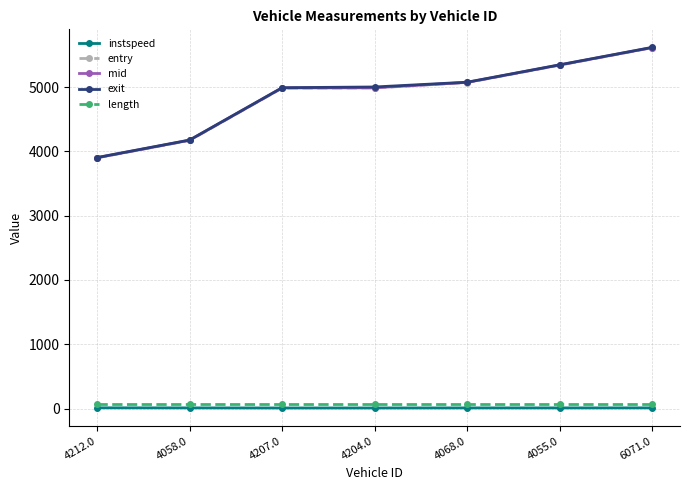

True or false: exit has a value of 4989.6 at 4207.0.

True